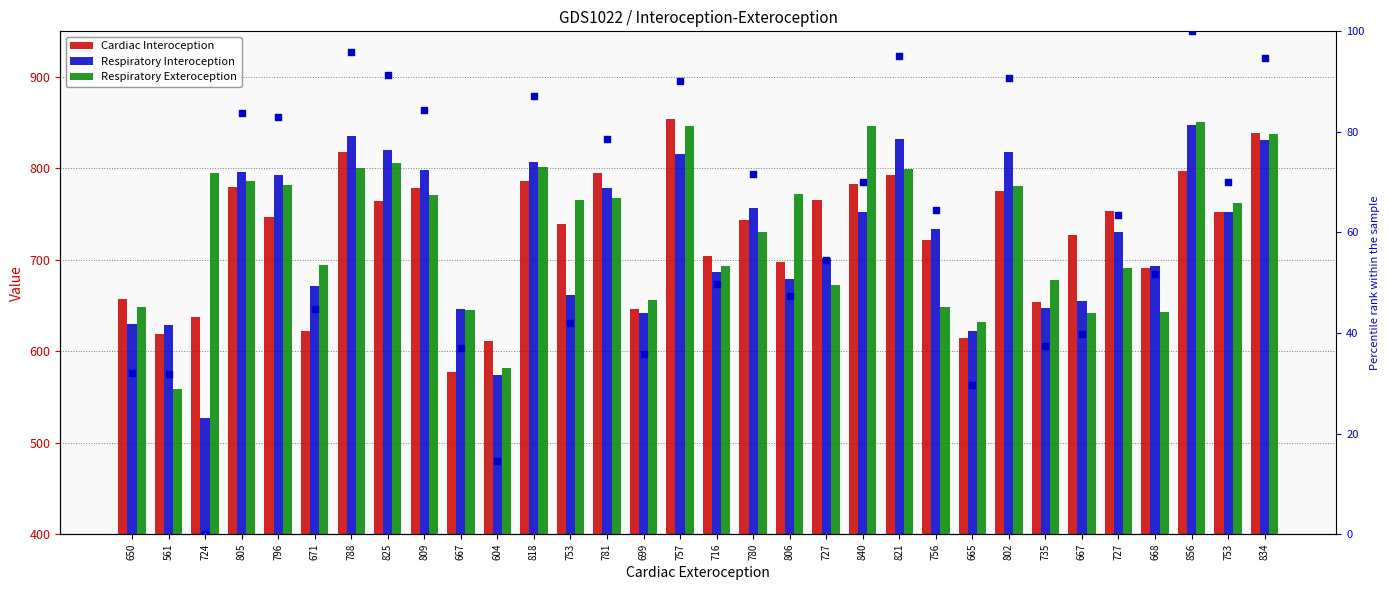

Is the value of Respiratory Exteroception at 561 greater than the value of percentile rank within the sample at 667?

Yes